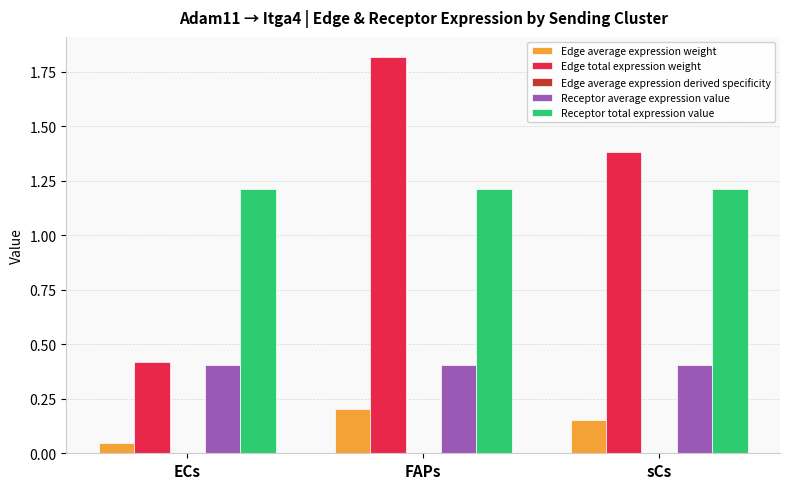

What is the sum of the Receptor average expression value values at ECs and sCs?

0.8